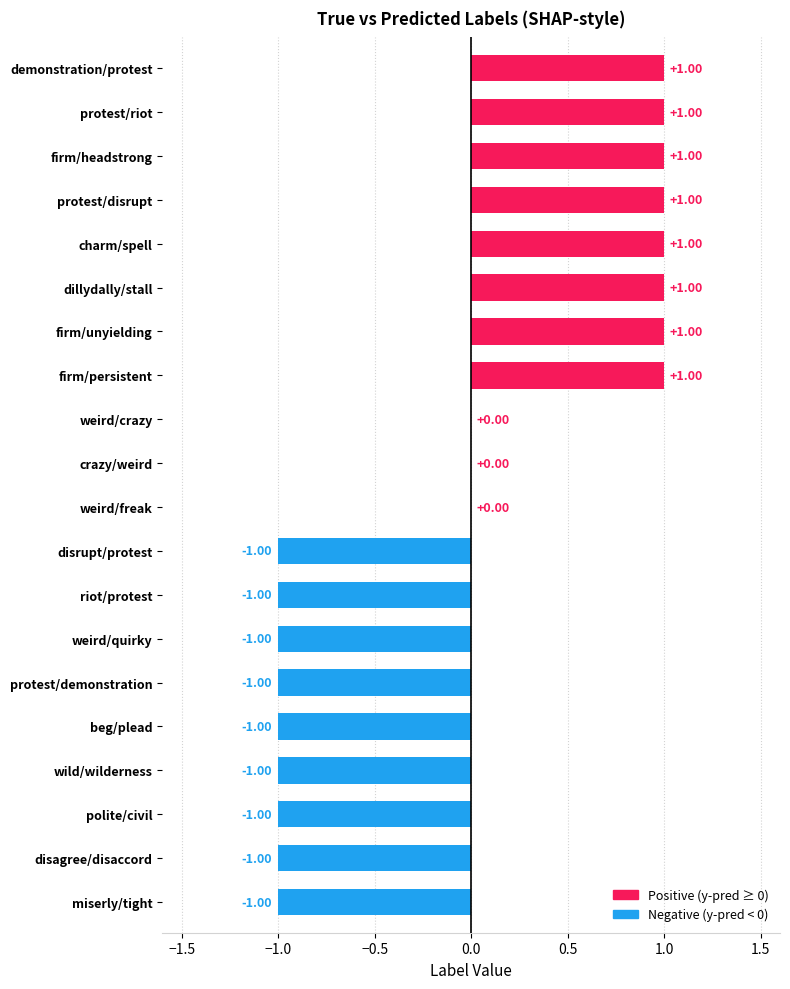

What is the ratio of the value at demonstration/protest to the value at firm/persistent?

1.0